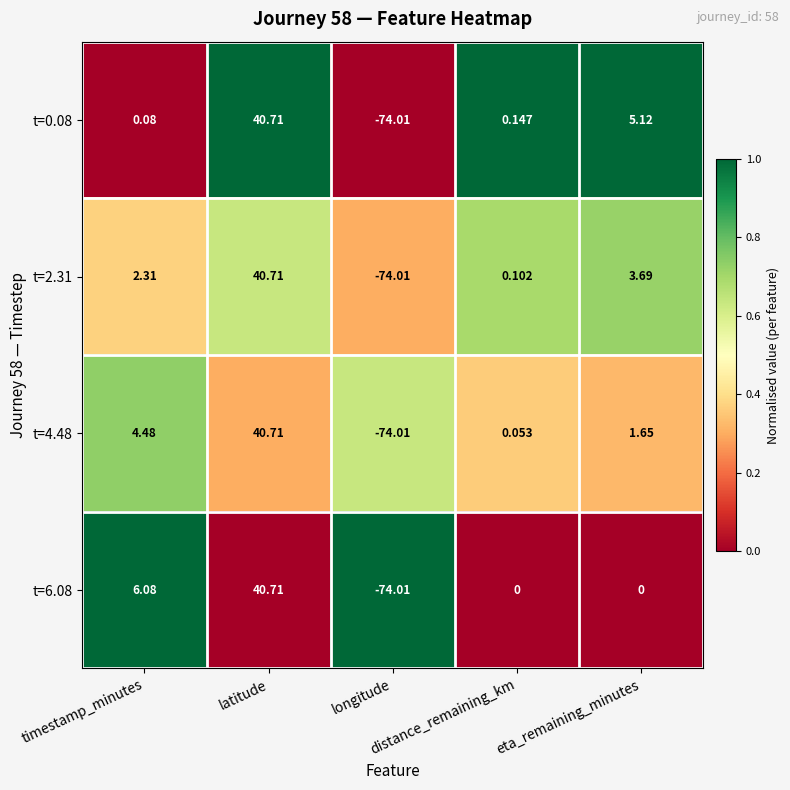

How many data points in t=0.08 are above 0?

4